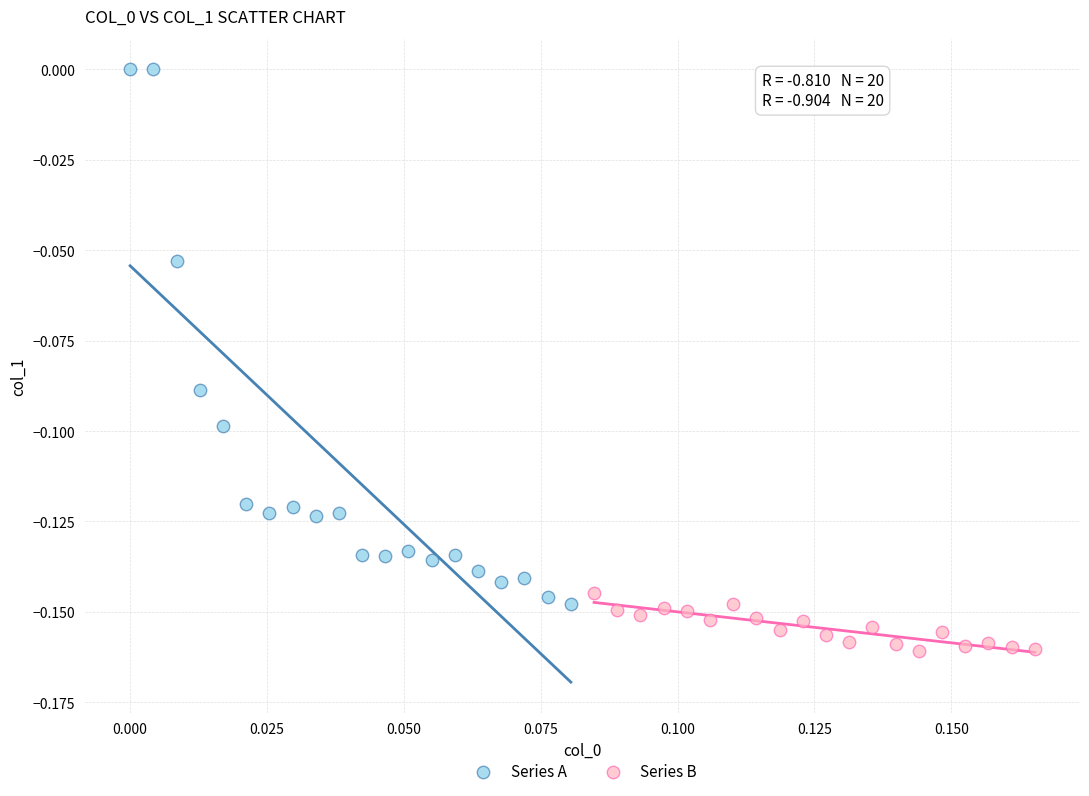

Which series reaches the minimum Y coordinate?

Series B